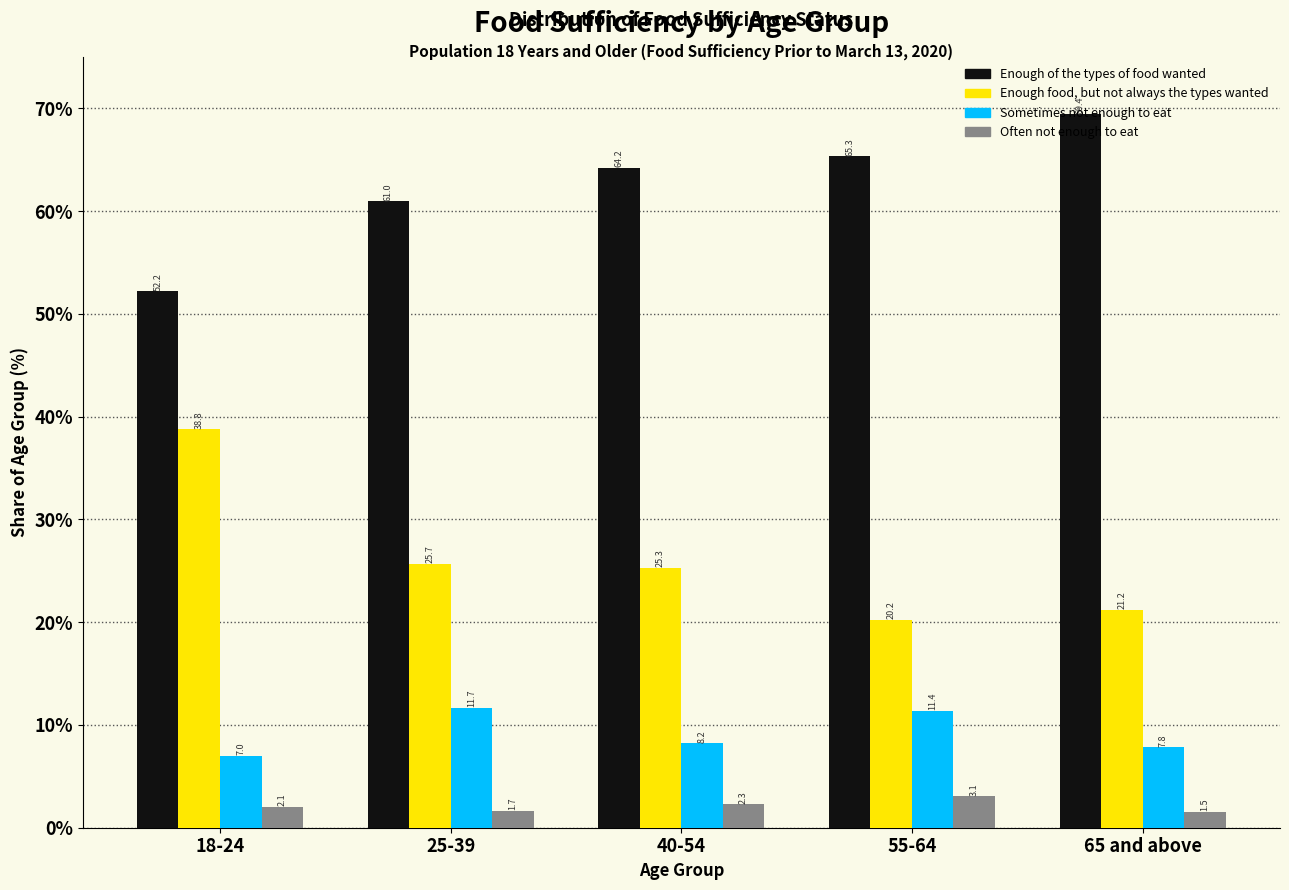

Where is Enough of the types of food wanted nearest to the value 60?

25-39